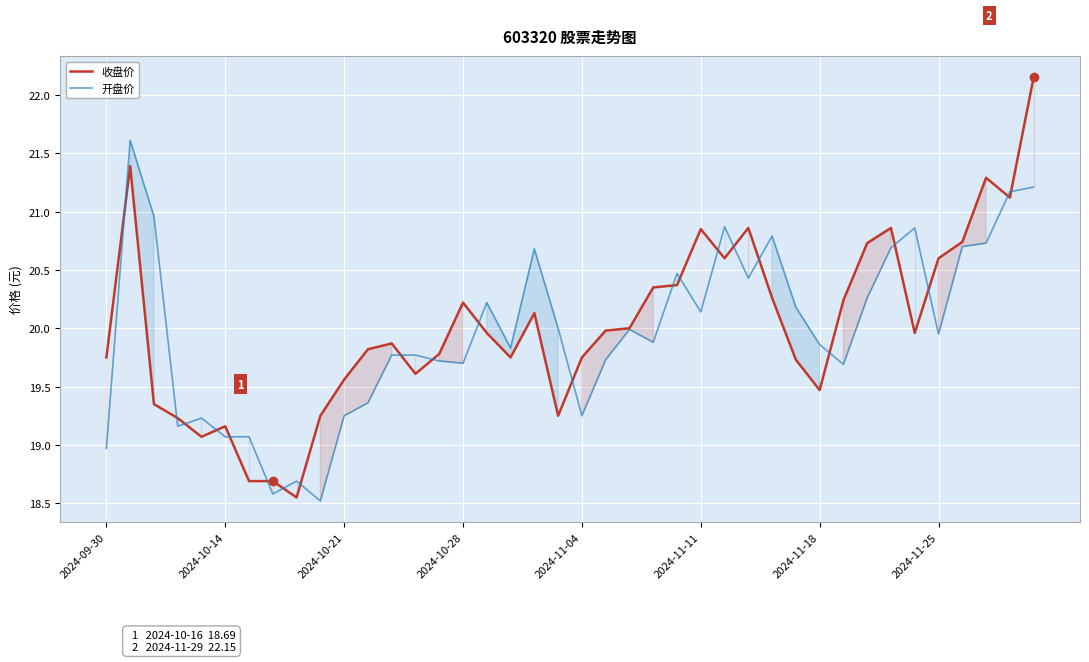

What is the value of the 开盘价 point at the 40th from the left?

21.2